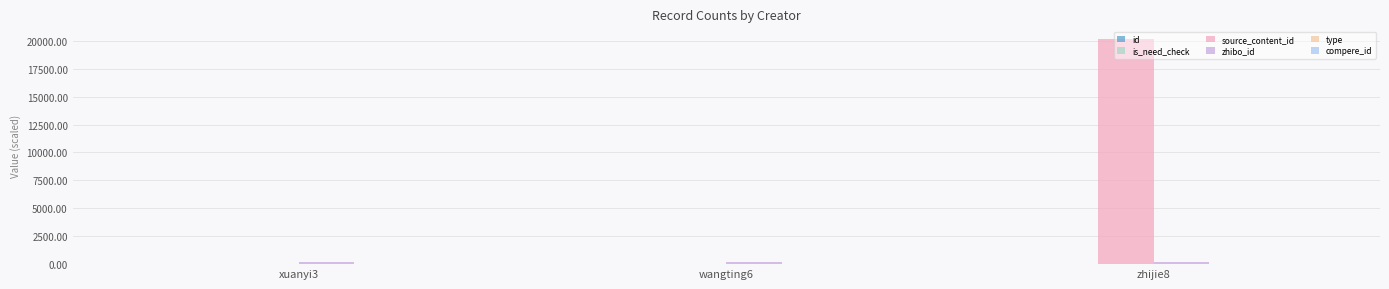

At which category is the sum across all series the highest?

zhijie8